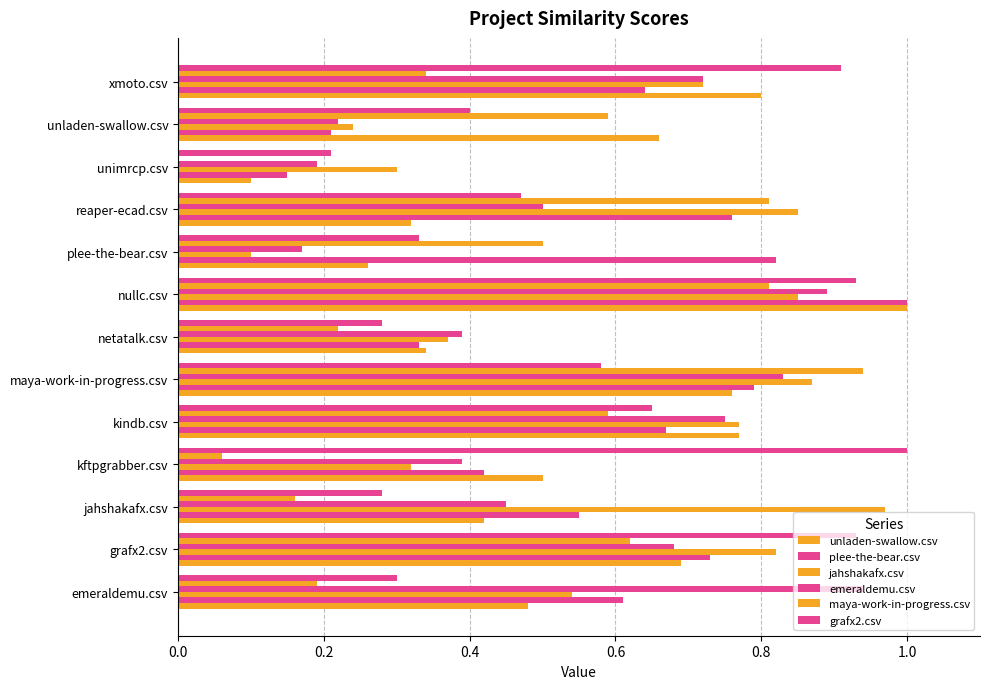

Count the number of categories in the chart.

13